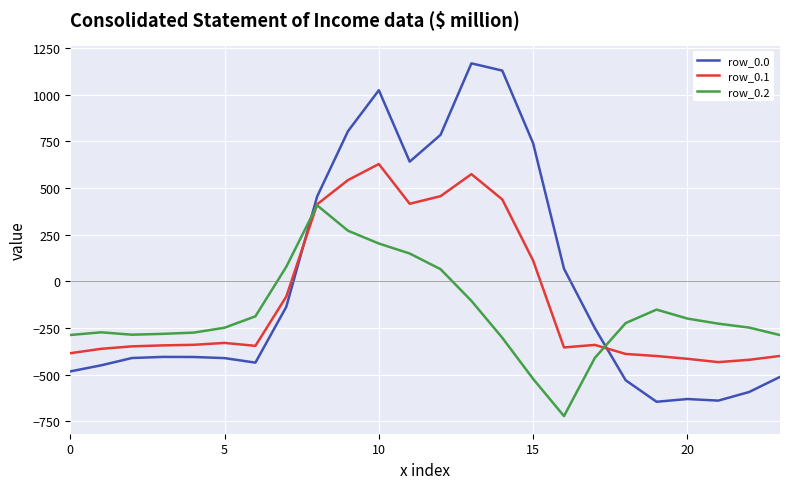

What is the minimum value for row_0.1?

-432.4